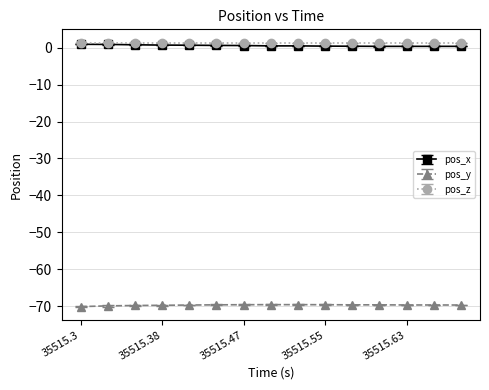

What is the value of the pos_y point at the 2nd from the left?

-70.0